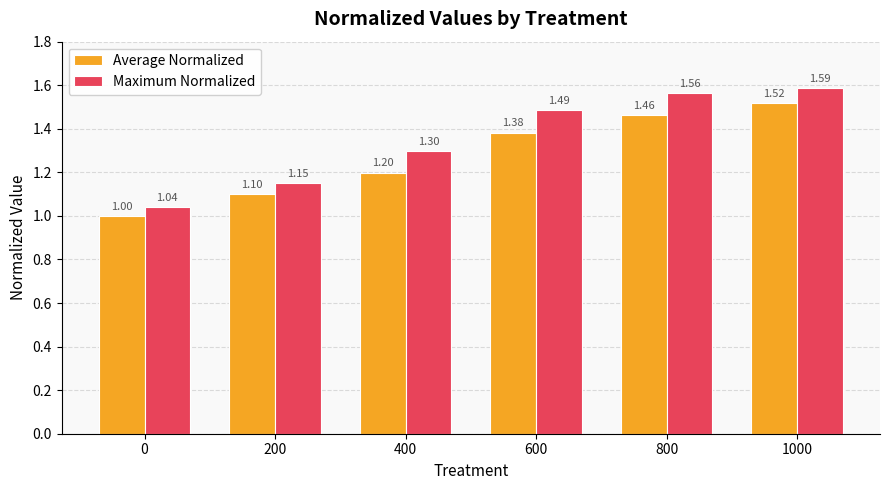

What is the lowest value of the Maximum Normalized series?

1.0